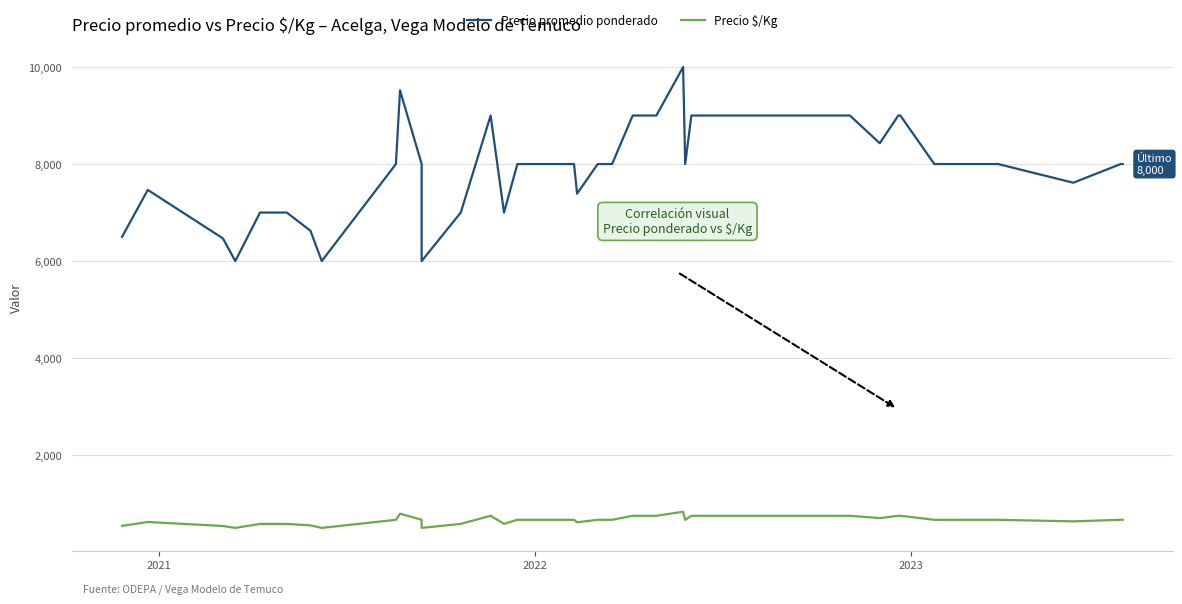

True or false: Precio promedio ponderado and Precio $/Kg intersect in this chart.

False